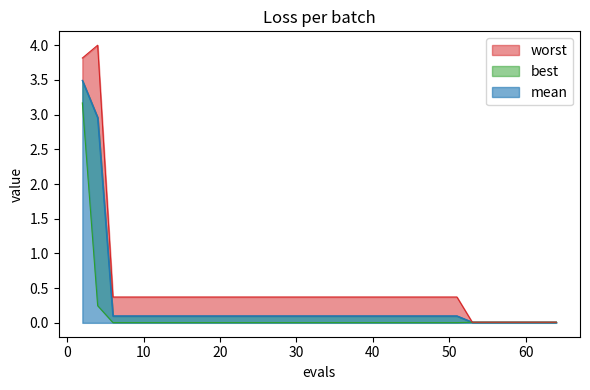

Where is mean nearest to the value 1?

6